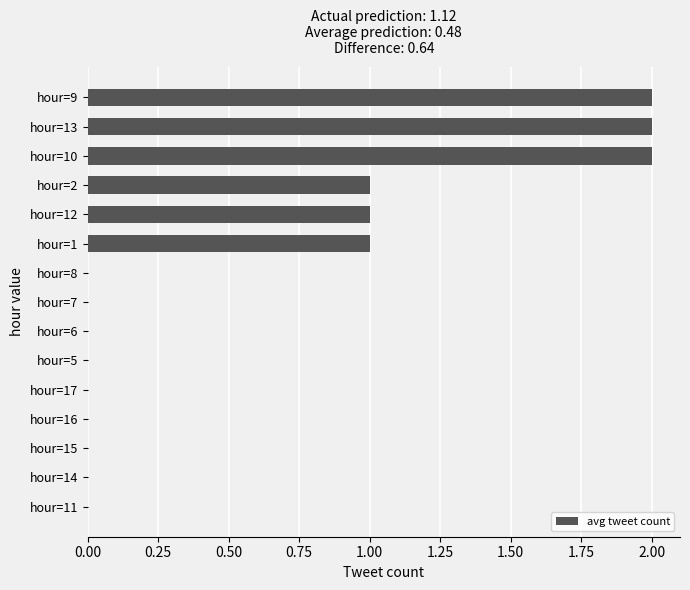

Are the bars horizontal?

Yes